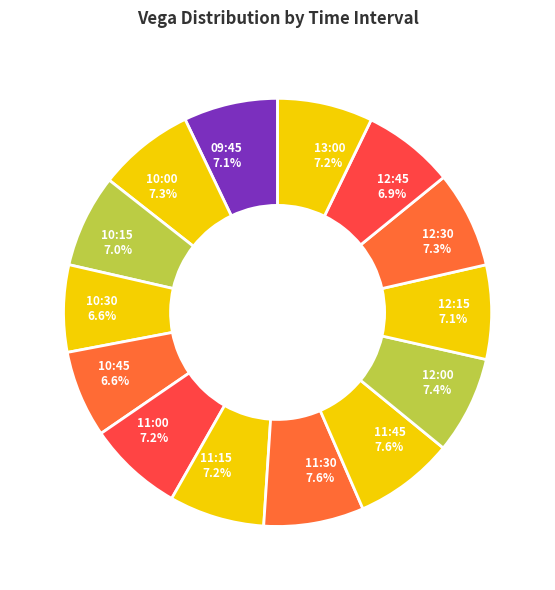

To the nearest percent, what is the average slice percentage?

7%